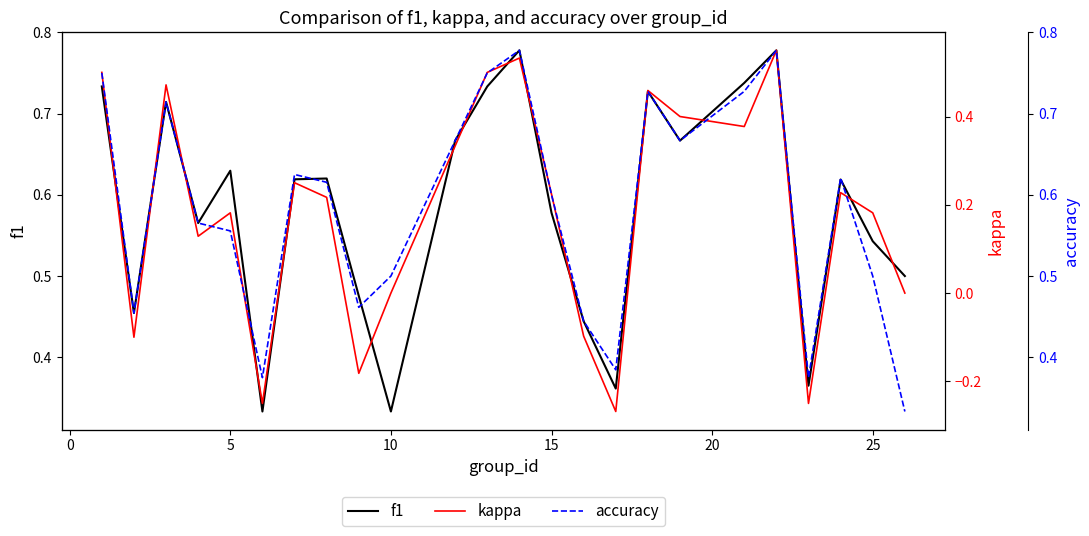

Is it true that f1 equals 0.1 at 25?

False